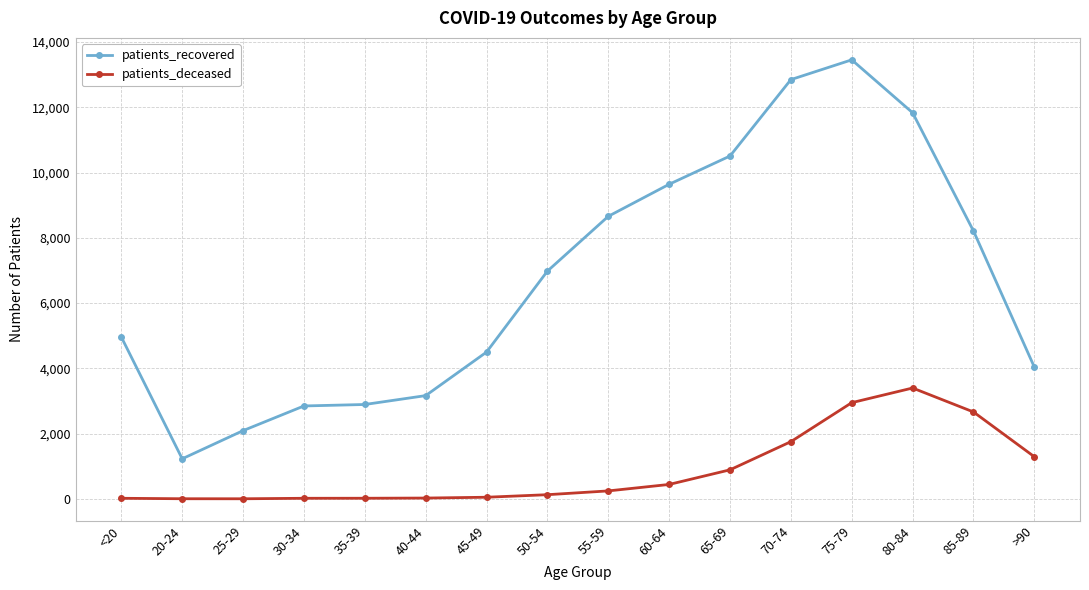

True or false: patients_recovered and patients_deceased intersect in this chart.

False